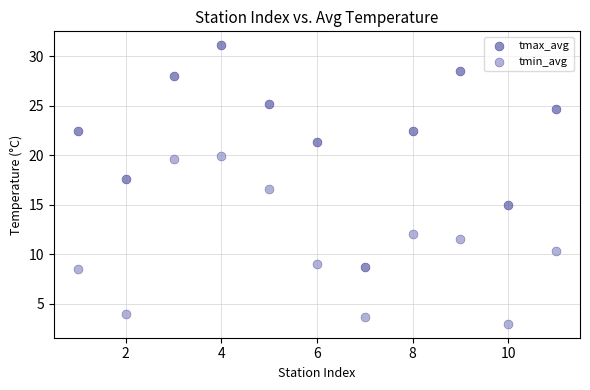

Which series reaches the maximum Y coordinate?

tmax_avg